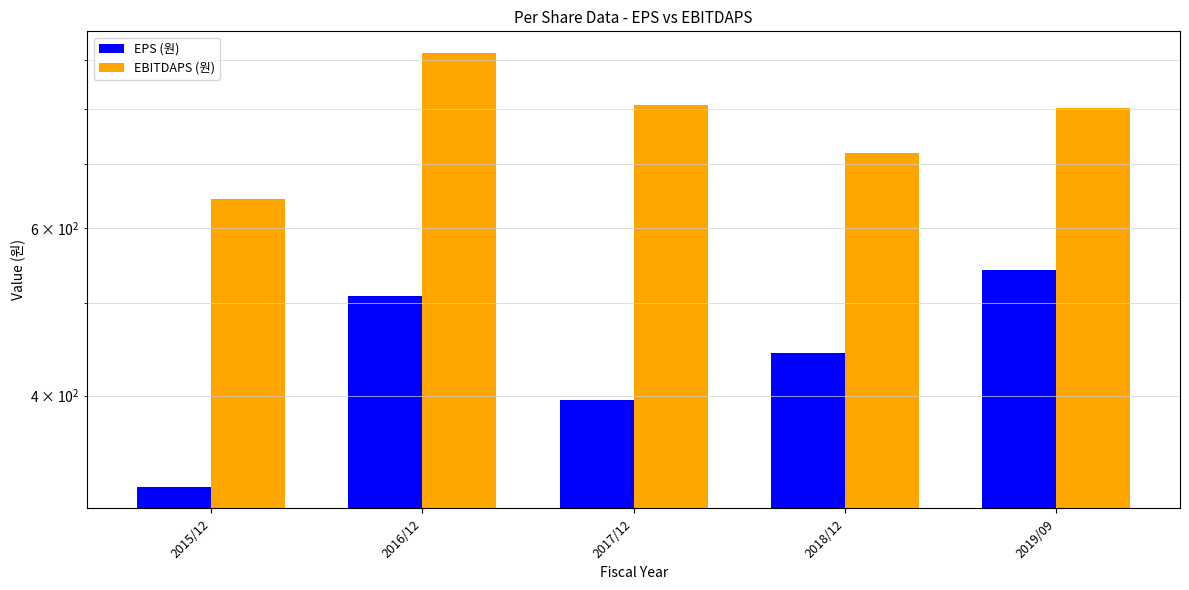

Which category has the lowest value in the EBITDAPS (원) series?

2015/12